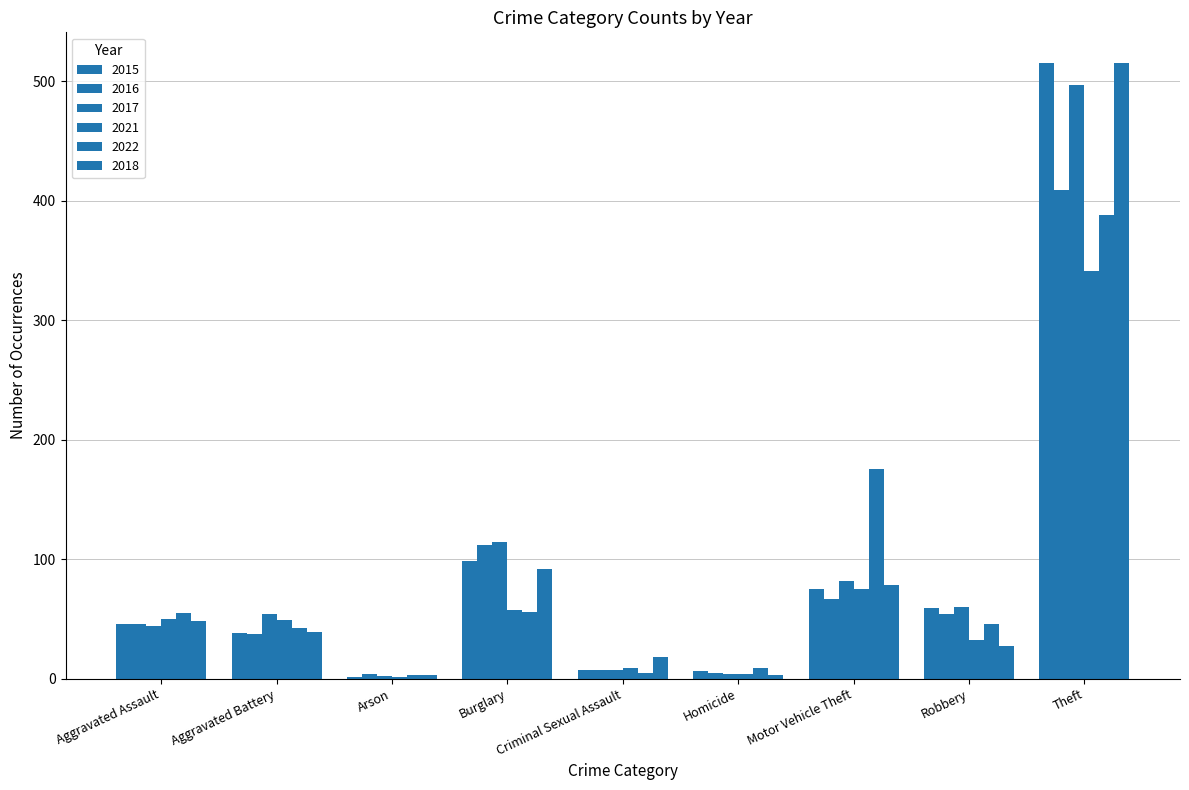

At which label does 2016 first exceed 46?

Burglary